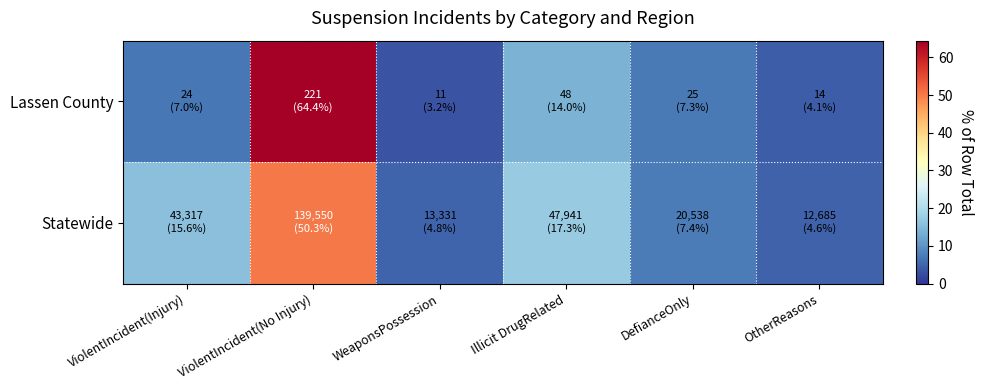

How many categories are shown in the chart?

6